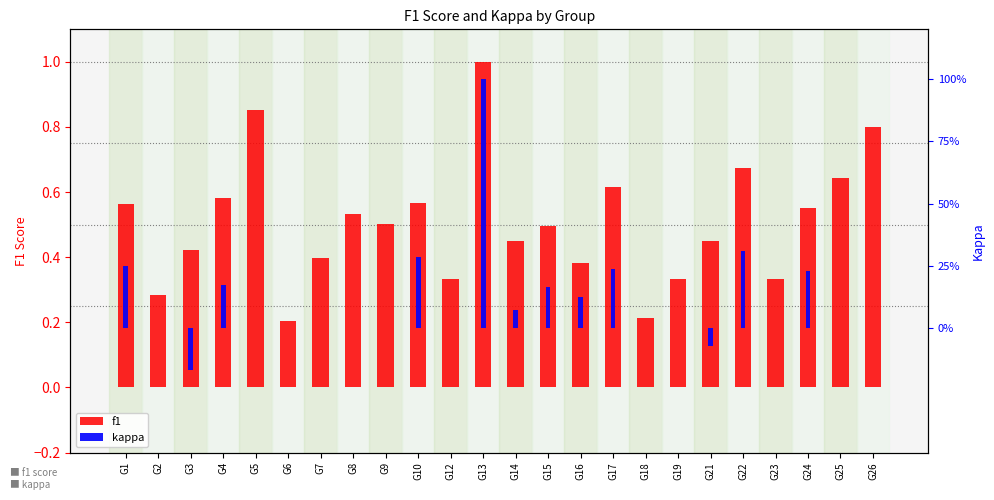

How many distinct data groups are displayed?

2